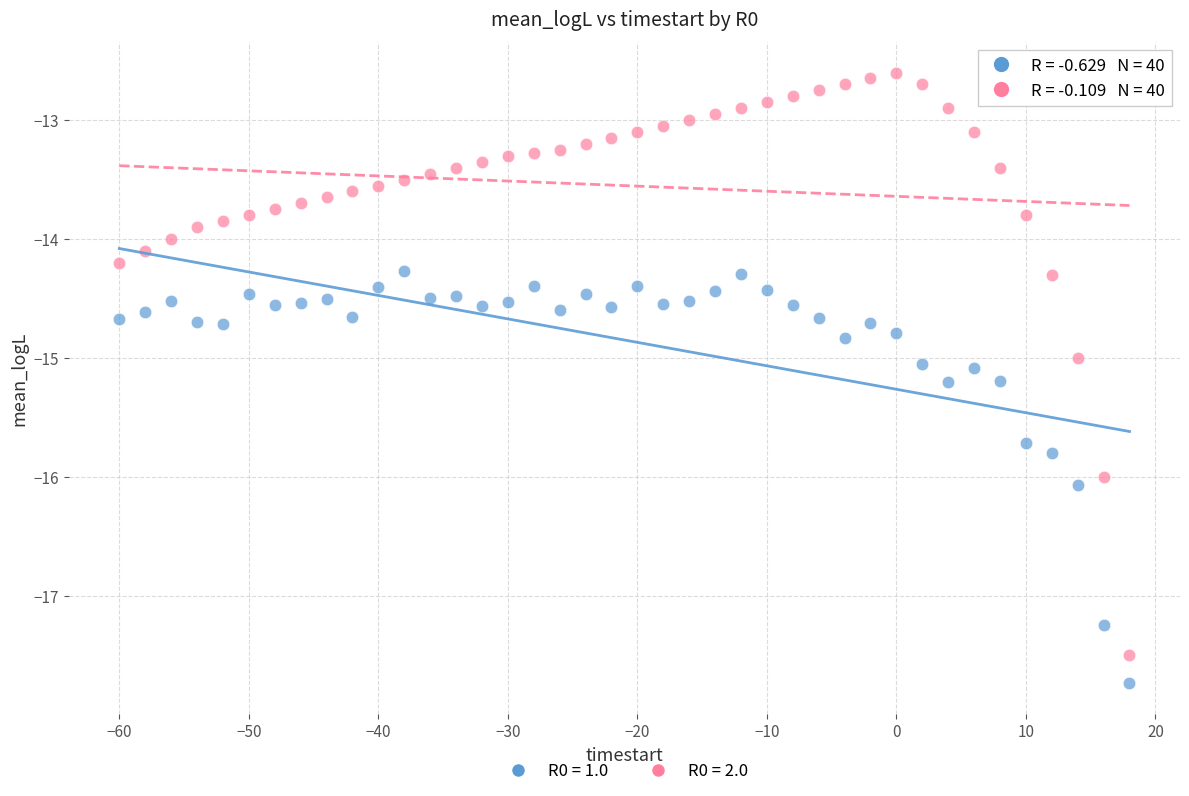

Which series has the widest spread of Y values?

R0 = 2.0